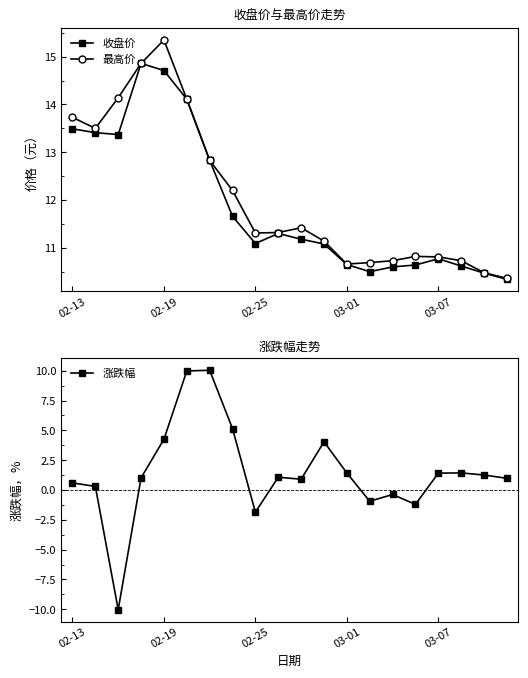

Is this an area chart (filled region under the line)?

No